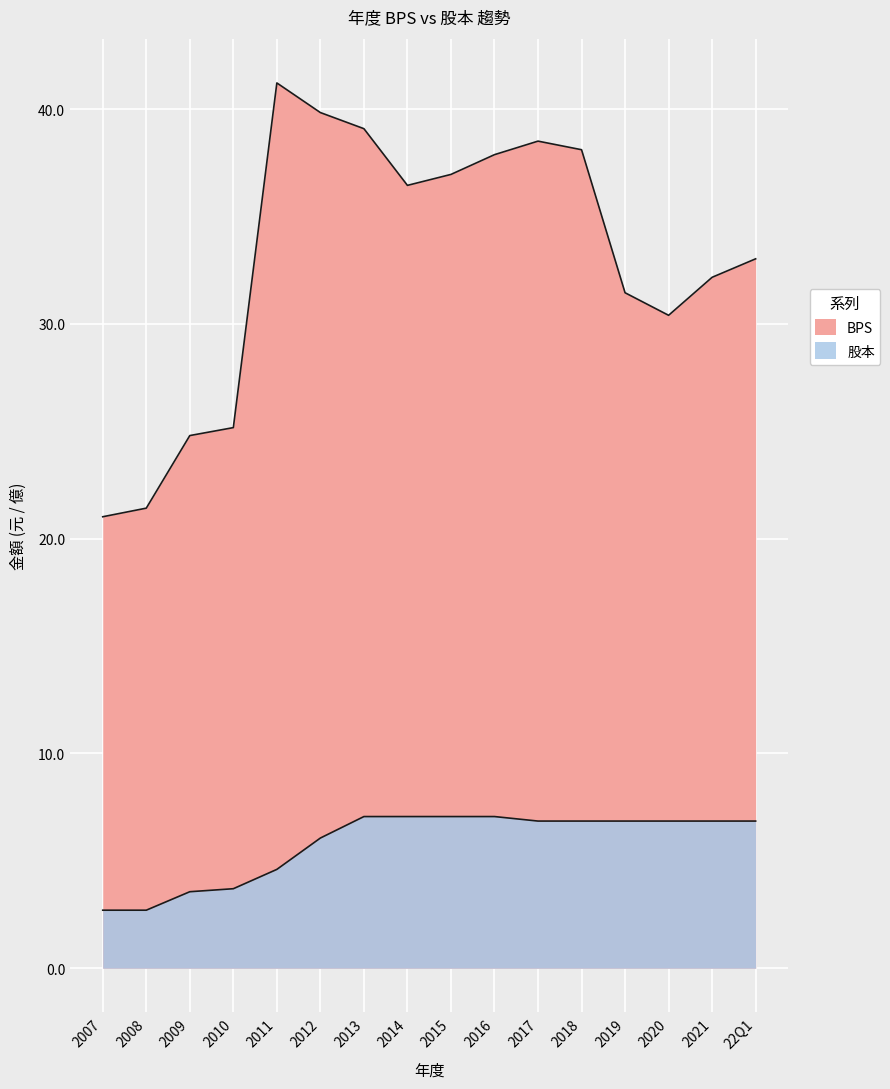

What position from the left is 2016?

10